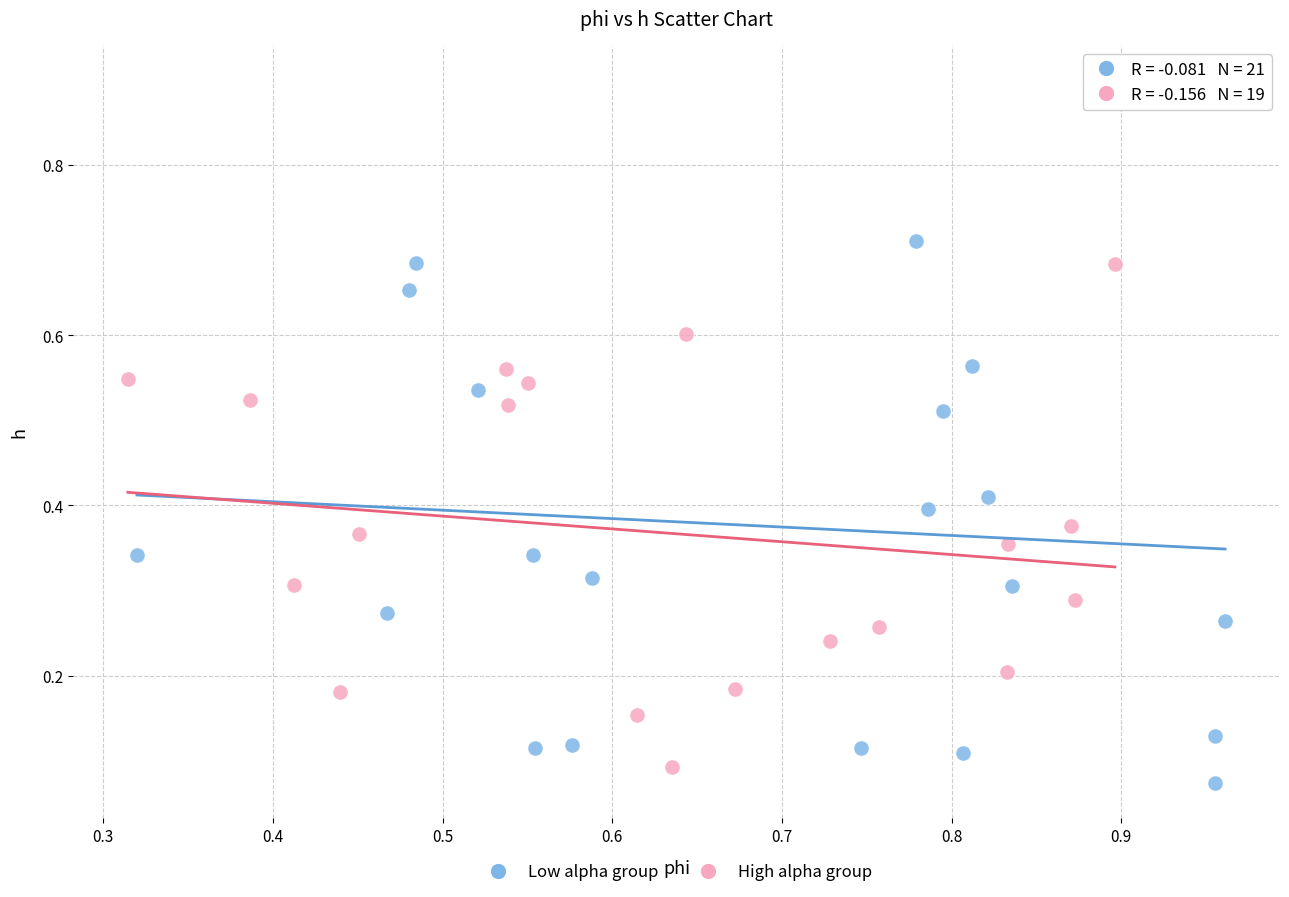

Which series contains the lowest Y value?

Low alpha group